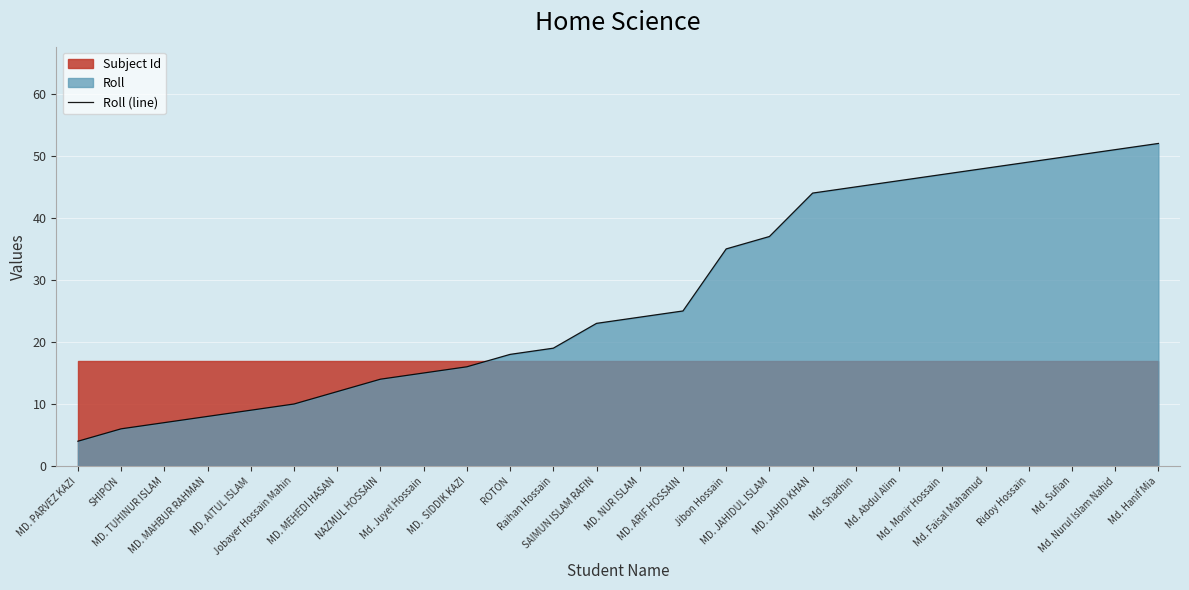

Reading right to left, what are all the values shown in this chart?

Md. Hanif Mia=52	Md. Nurul Islam Nahid=51	Md. Sufian=50	Ridoy Hossain=49	Md. Faisal Mahamud=48	Md. Monir Hossain=47	Md. Abdul Alim=46	Md. Shadhin=45	MD. JAHID KHAN=44	MD. JAHIDUL ISLAM=37	Jibon Hossain=35	MD. ARIF HOSSAIN=25	MD. NUR ISLAM=24	SAIMUN ISLAM RAFIN=23	Raihan Hossain=19	ROTON=18	MD.  SIDDIK KAZI=16	Md. Juyel Hossain=15	NAZMUL HOSSAIN=14	MD. MEHEDI HASAN=12	Jobayer Hossain Mahin=10	MD. AITUL ISLAM=9	MD. MAHBUR RAHMAN=8	MD. TUHINUR ISLAM=7	SHIPON=6	MD. PARVEZ KAZI=4